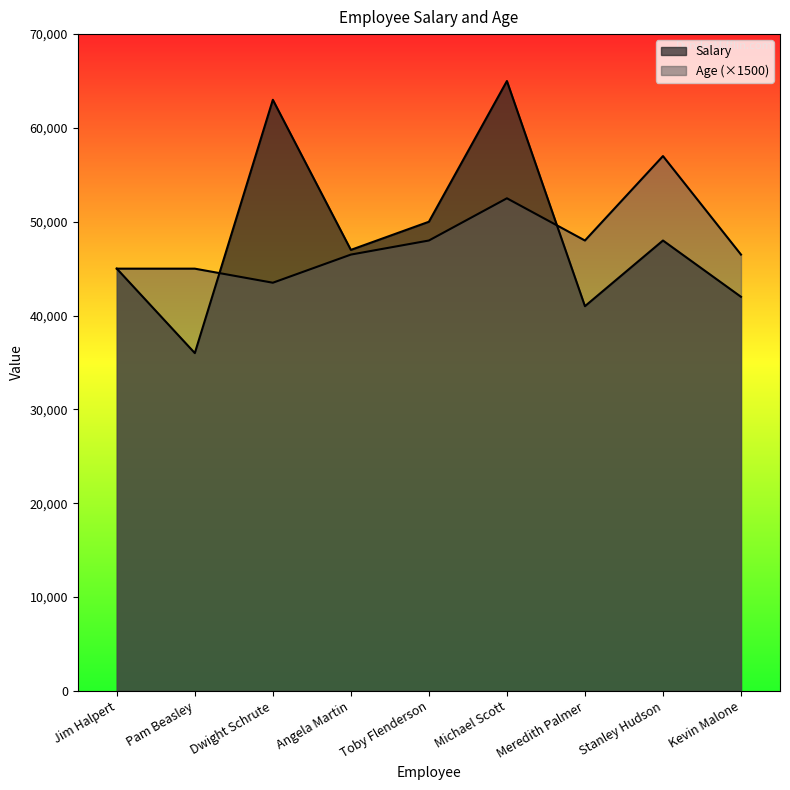

Where do Salary and Age first cross each other?

Pam Beasley and Dwight Schrute